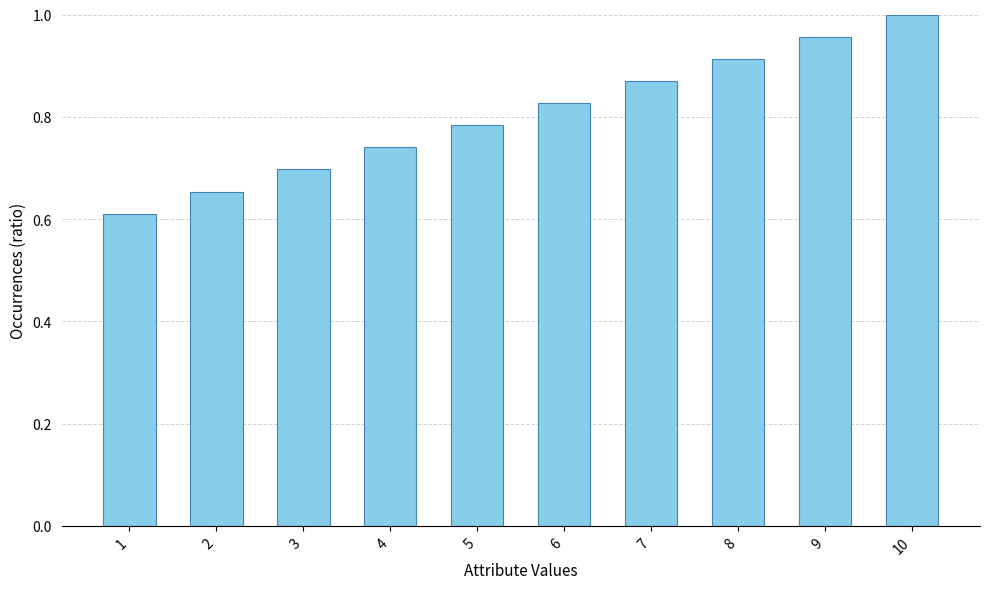

Rank the categories by value from lowest to highest.

1, 2, 3, 4, 5, 6, 7, 8, 9, 10